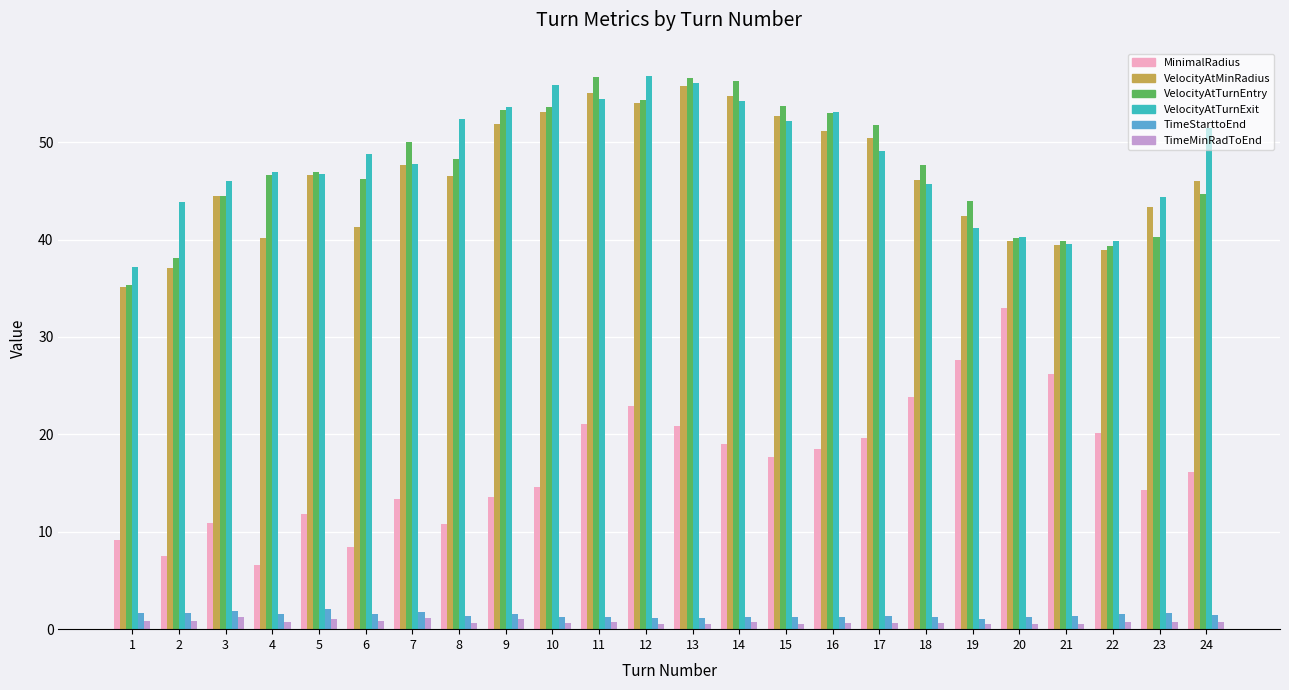

What is the average value of the VelocityAtTurnExit series?

48.2